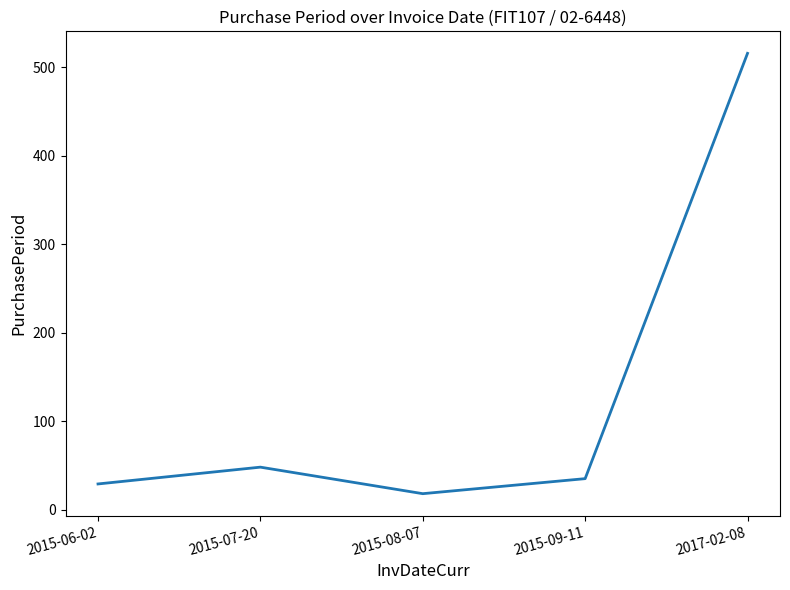

At which category does the chart reach its peak across all series?

2017-02-08